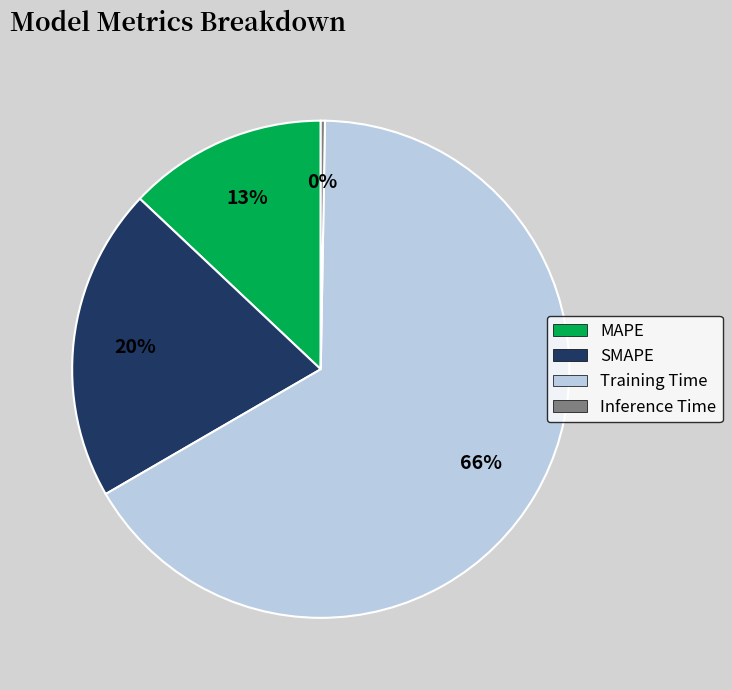

To the nearest percent, what is the difference between the SMAPE and MAPE slice percentages?

7%